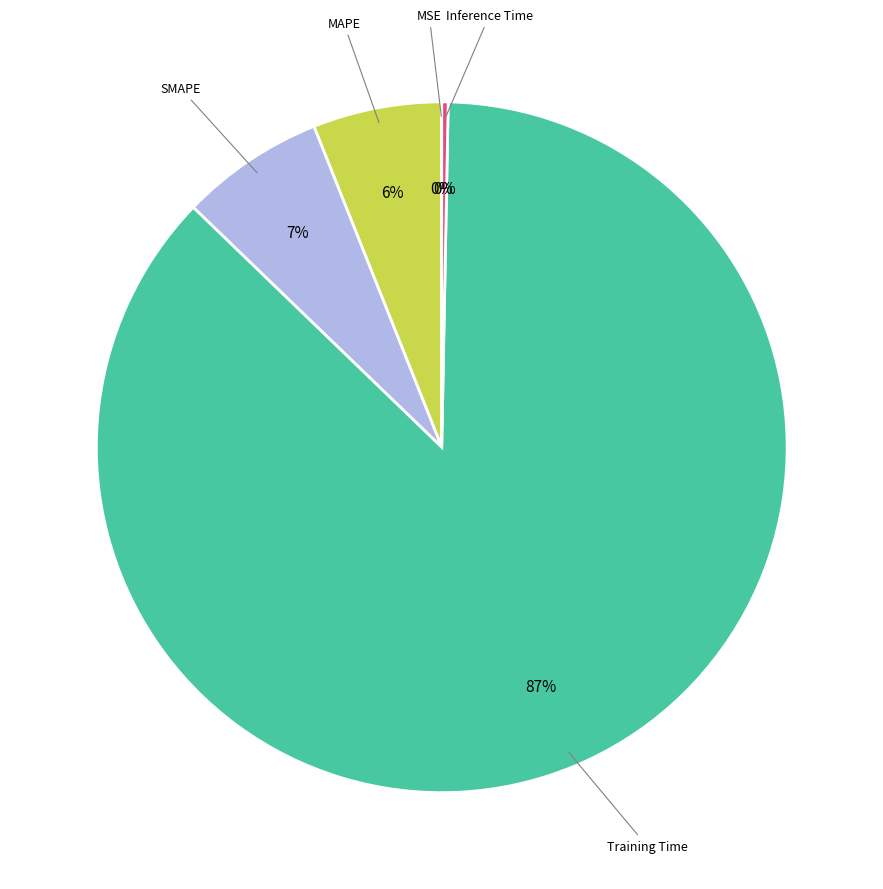

How many slices are in this pie chart?

5